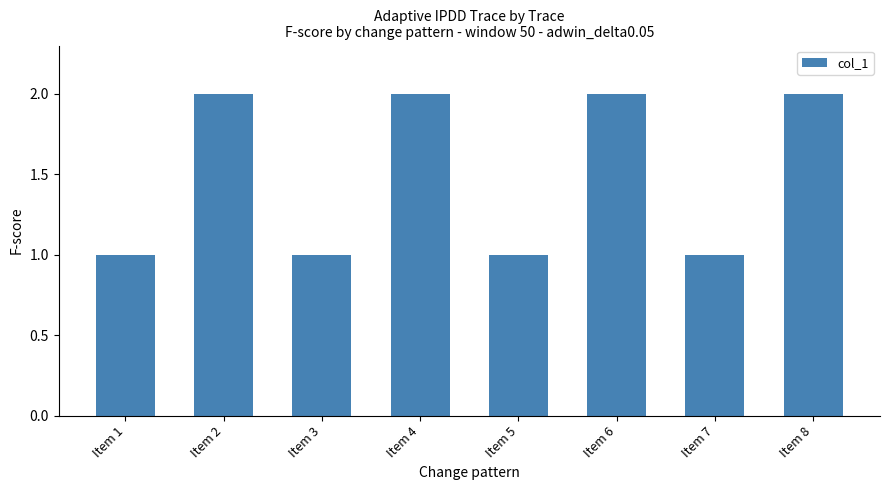

Is it true that the value at Item 5 is 1?

True